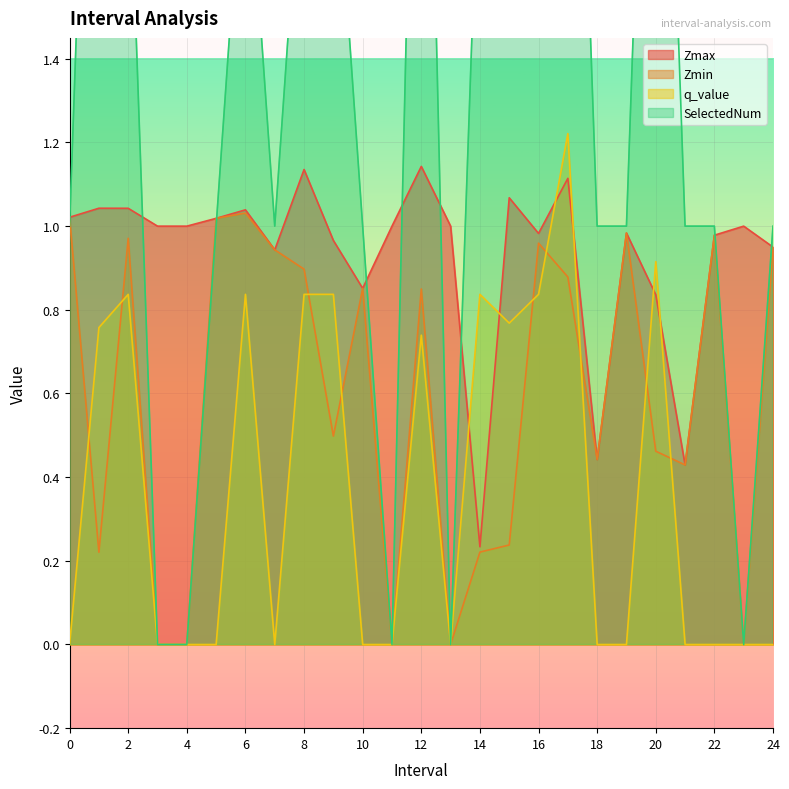

How many values in SelectedNum are above zero?

20